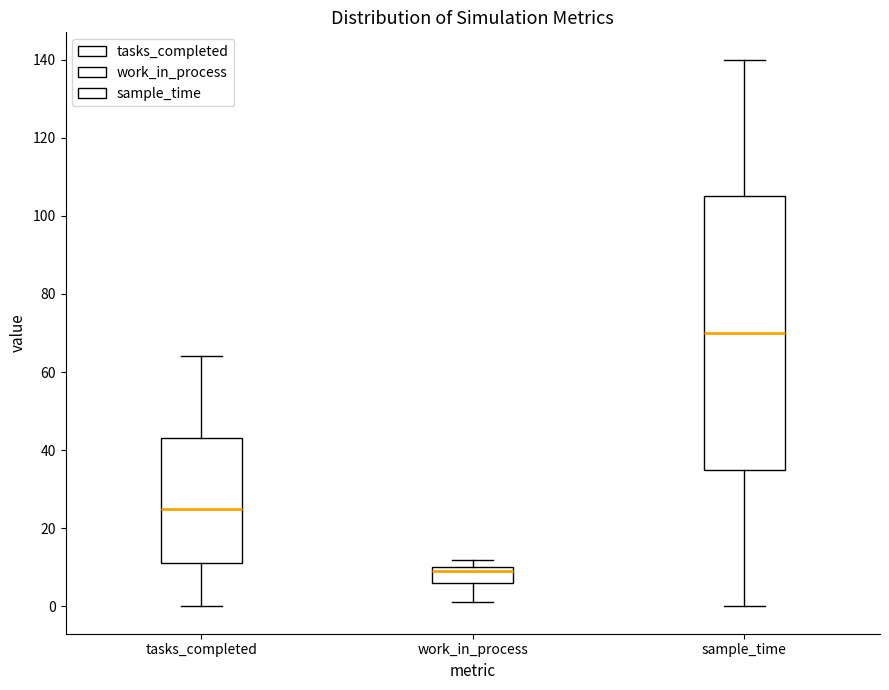

Where does the lower whisker of the box for sample_time end on the y-axis? The values are not printed on the chart, so give them approximately, as read against the axis.

0